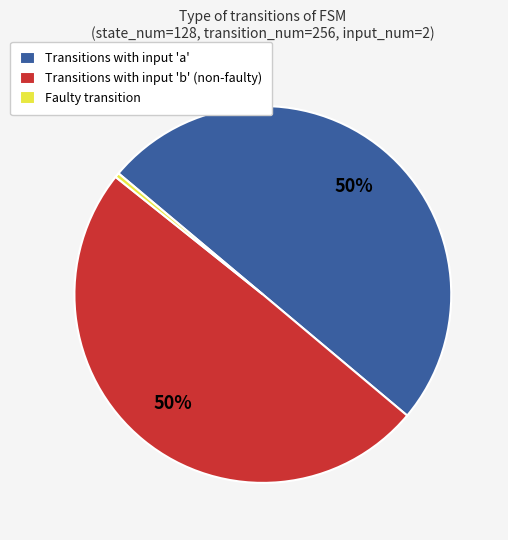

Which has a higher value, Transitions with input 'b' (non-faulty) or Faulty transition?

Transitions with input 'b' (non-faulty)